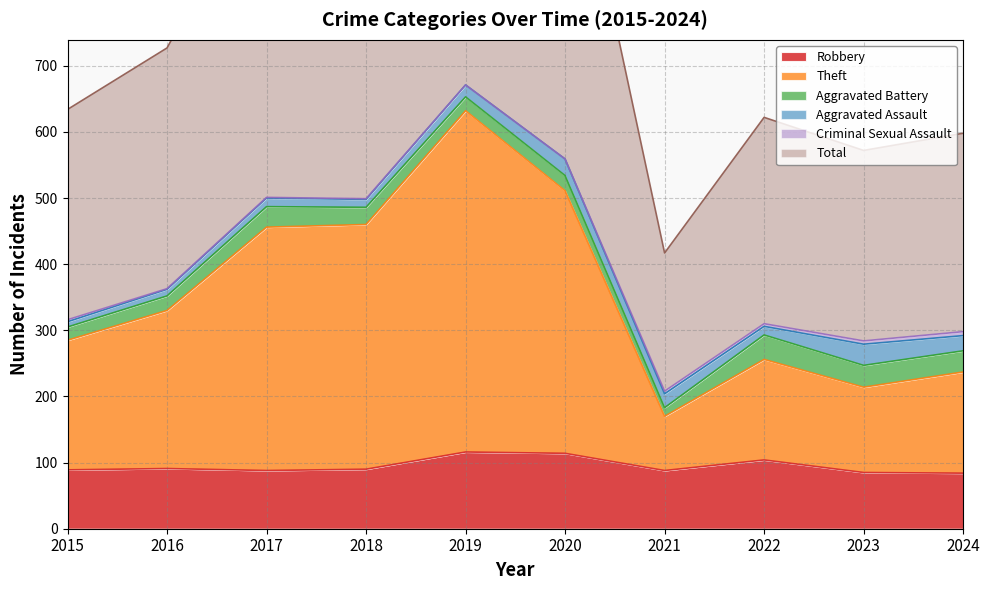

How many interior local valleys does the Total series have?

3